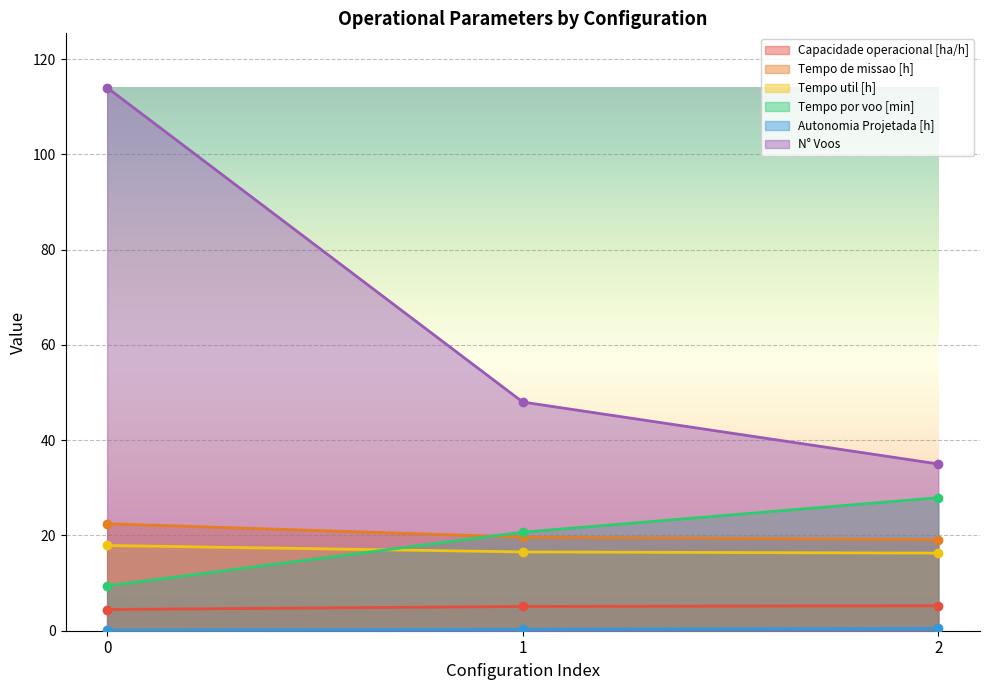

What is the value of the Tempo por voo [min] point at the 3rd from the left?

27.9